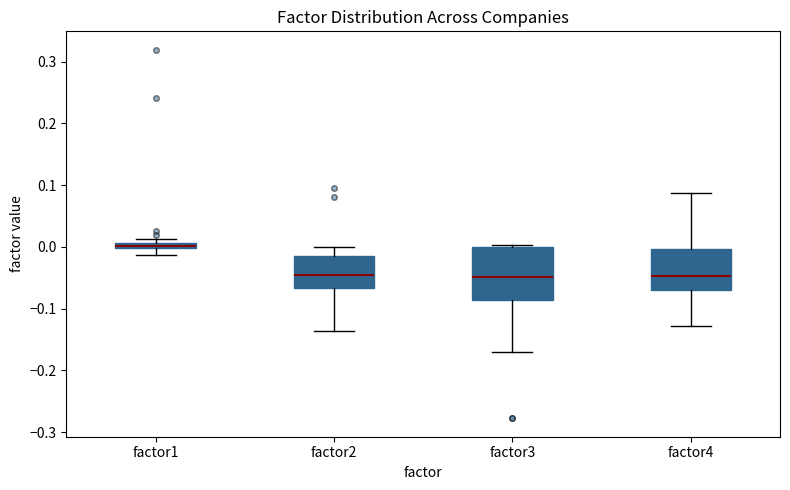

Where is the upper edge of the box for factor3 on the y-axis? The values are not printed on the chart, so give them approximately, as read against the axis.

0.00